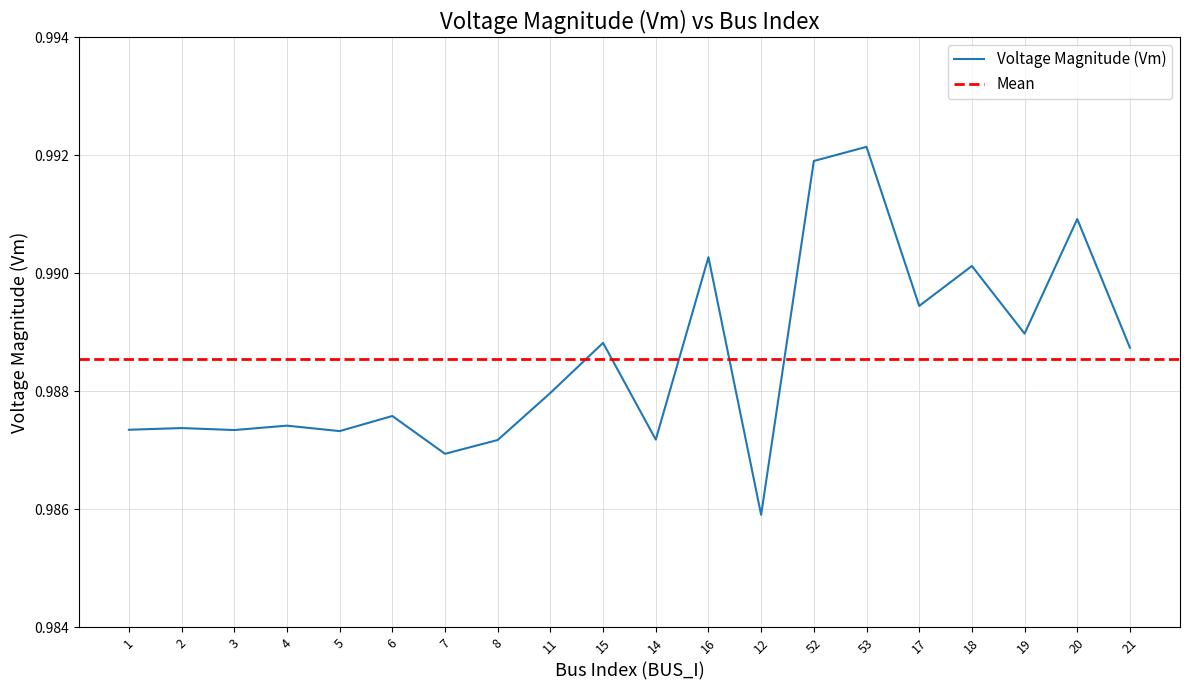

What position from the right is 18?

4